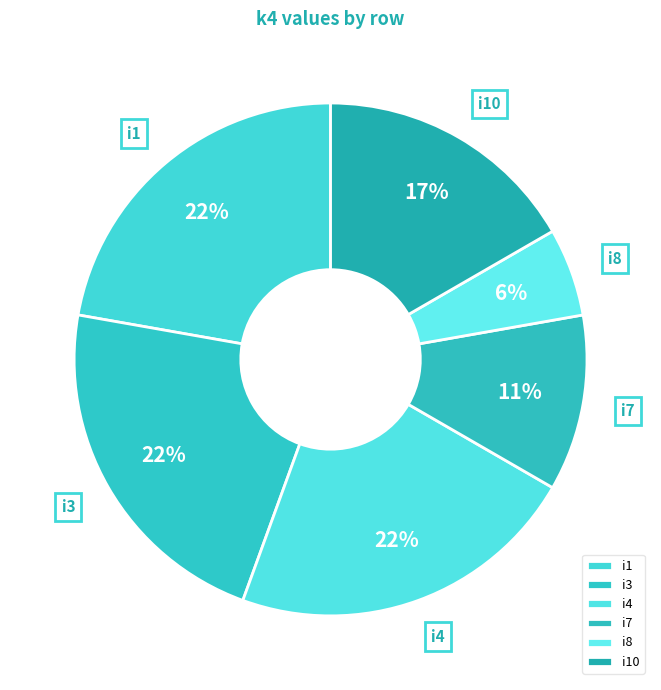

To the nearest percent, what portion does i10 represent?

17%